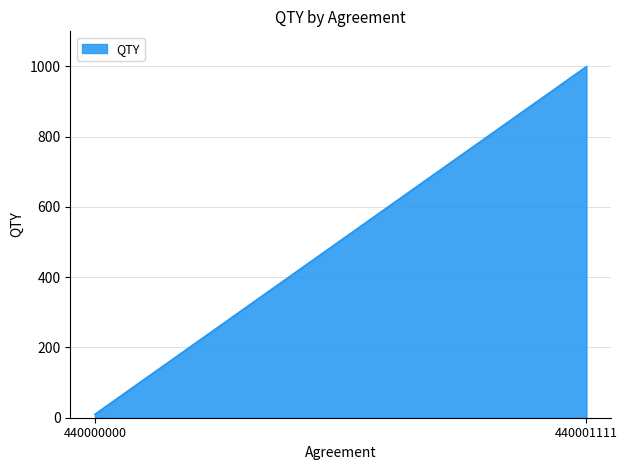

What is the difference between the values at 440000000 and 440001111?

990